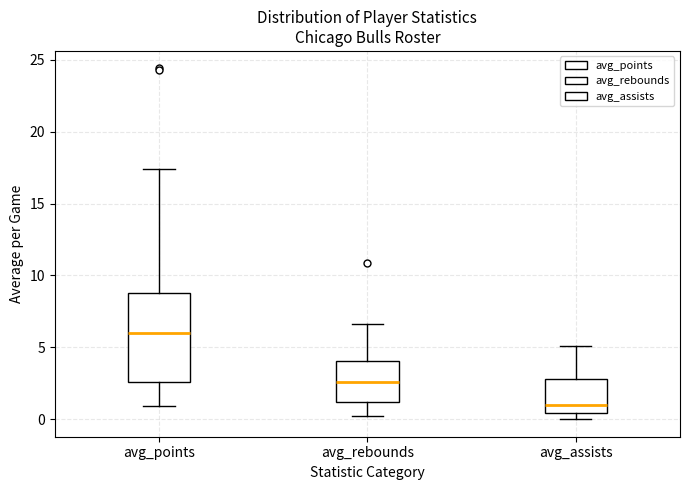

Which box's median line is the lowest?

avg_assists